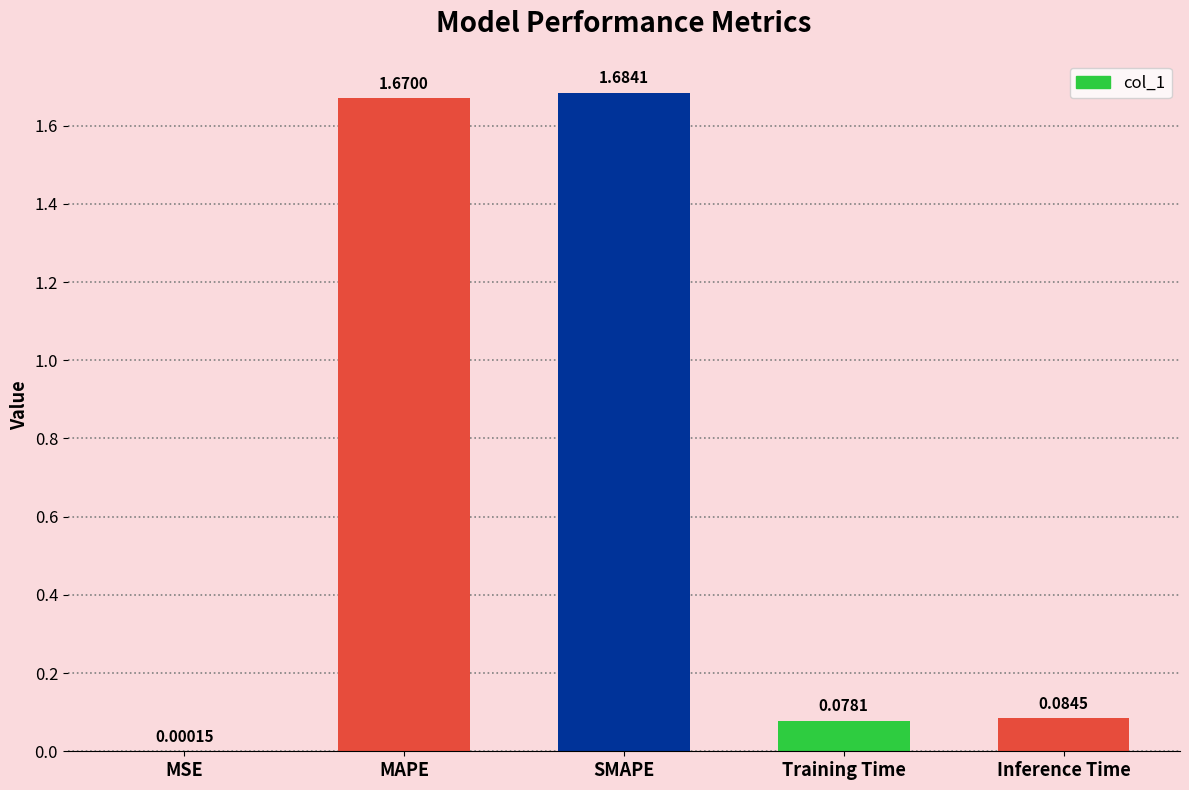

Approximately how many times larger is the value at SMAPE compared to MAPE?

1.0